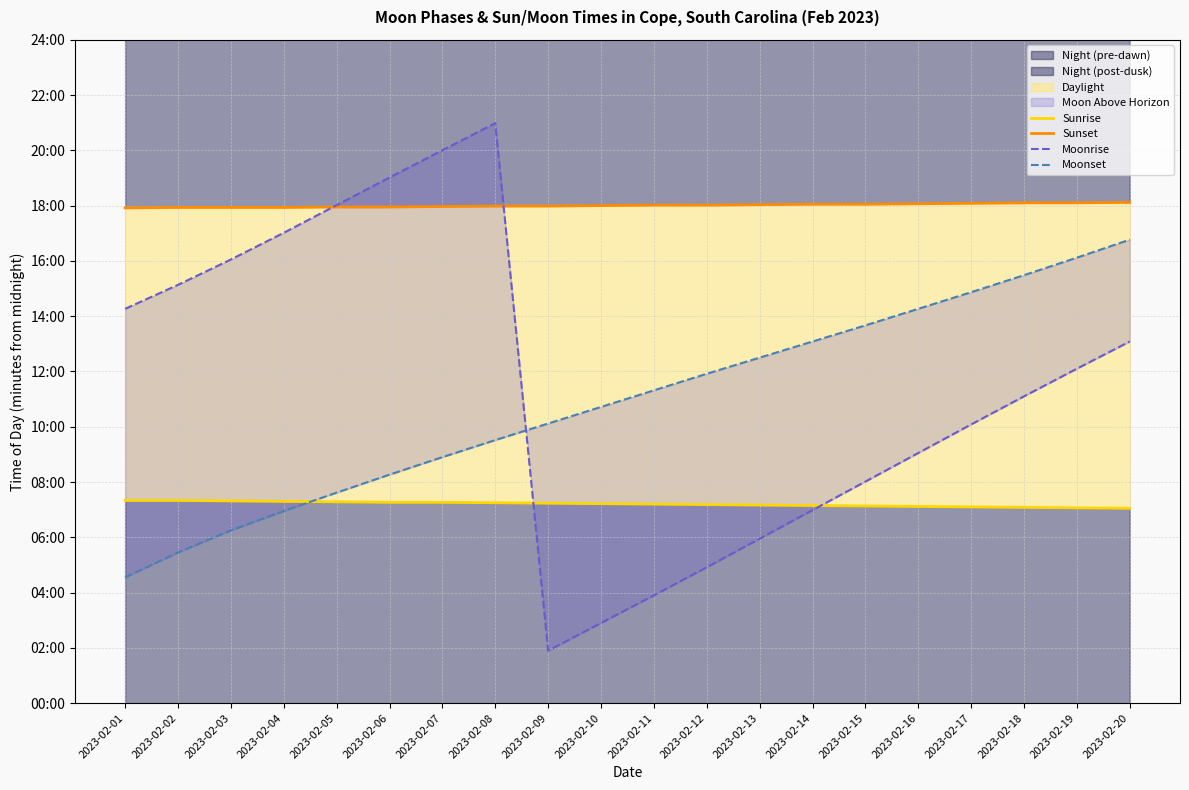

Is it true that Moonset equals 457 at 2023-02-05?

True